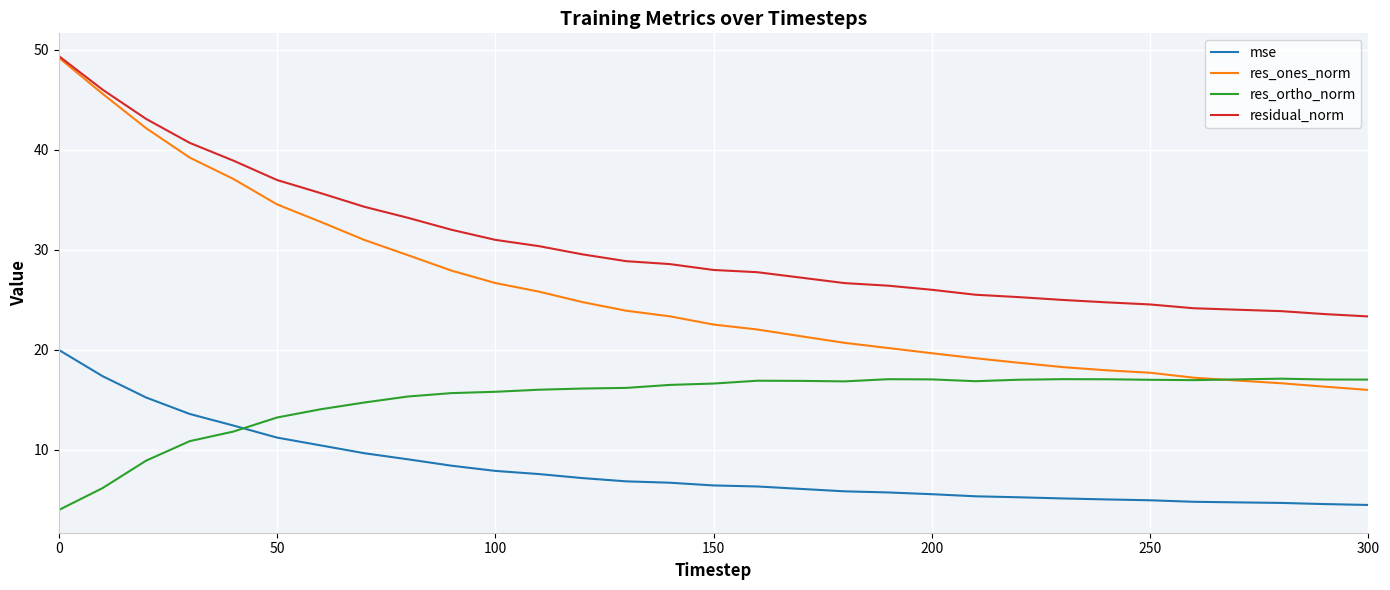

Which series has the largest total across all categories?

residual_norm